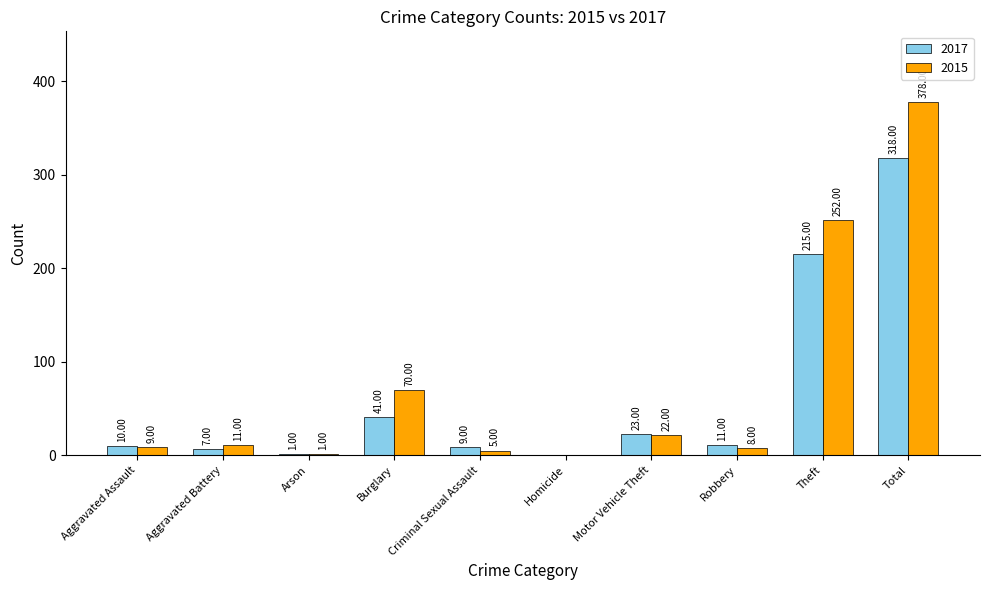

How many positive values does the 2015 series have?

9